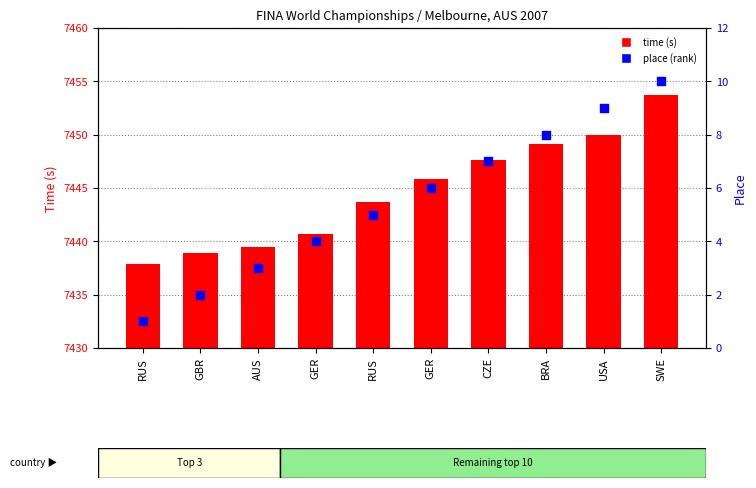

What are all the series names shown in the legend?

time, place